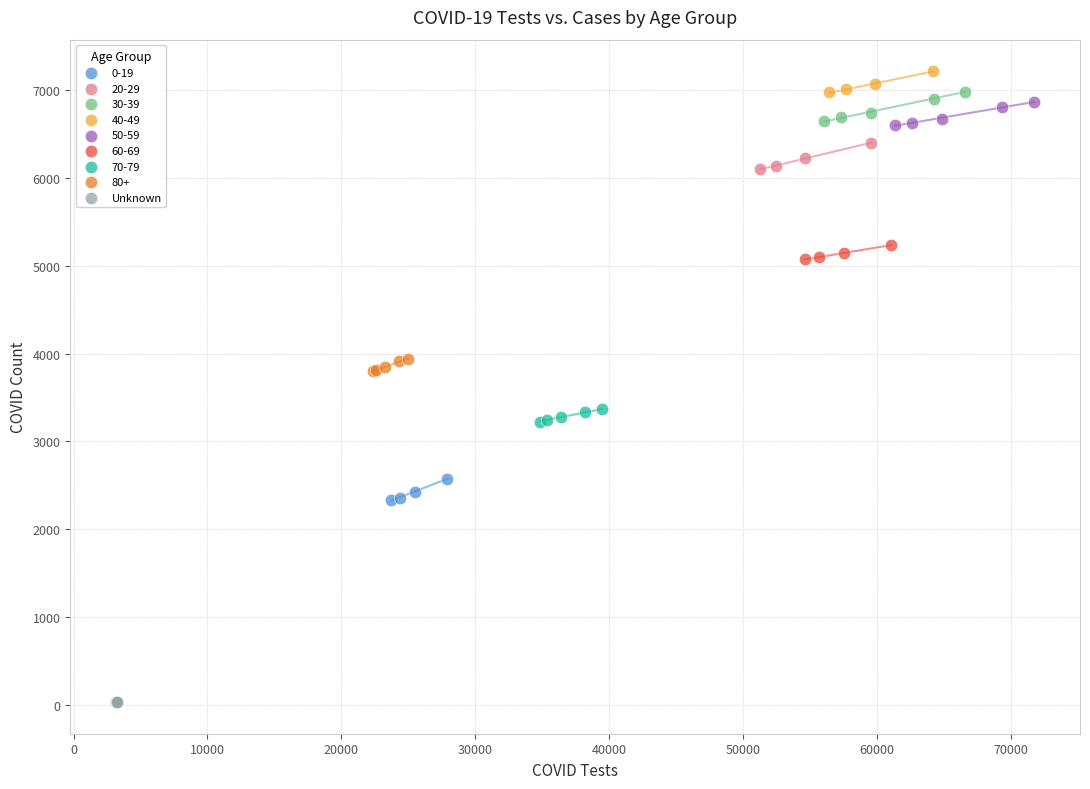

Which series reaches the minimum Y coordinate?

Unknown